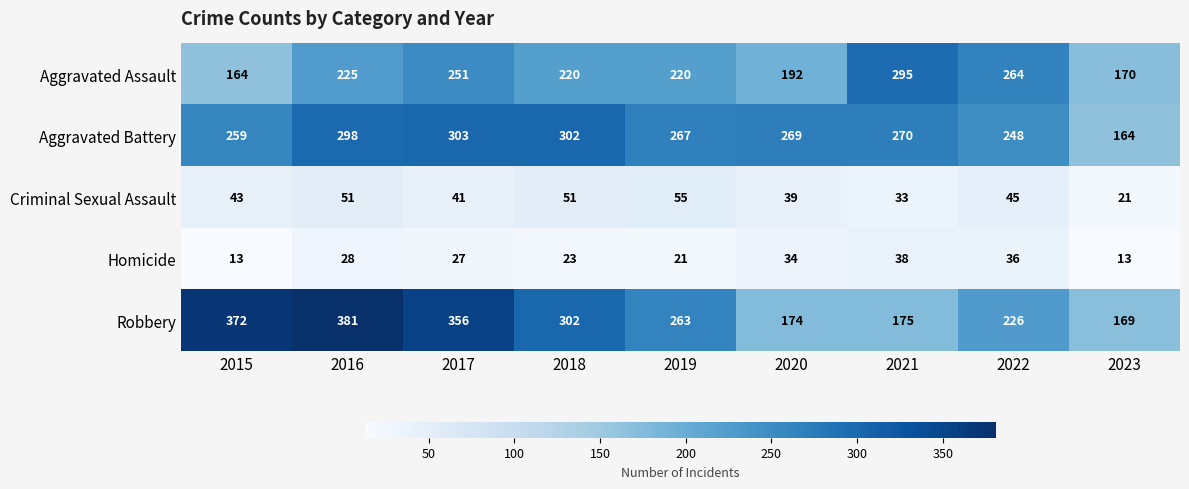

What is the difference between the maximum and minimum values in the Robbery series?

212